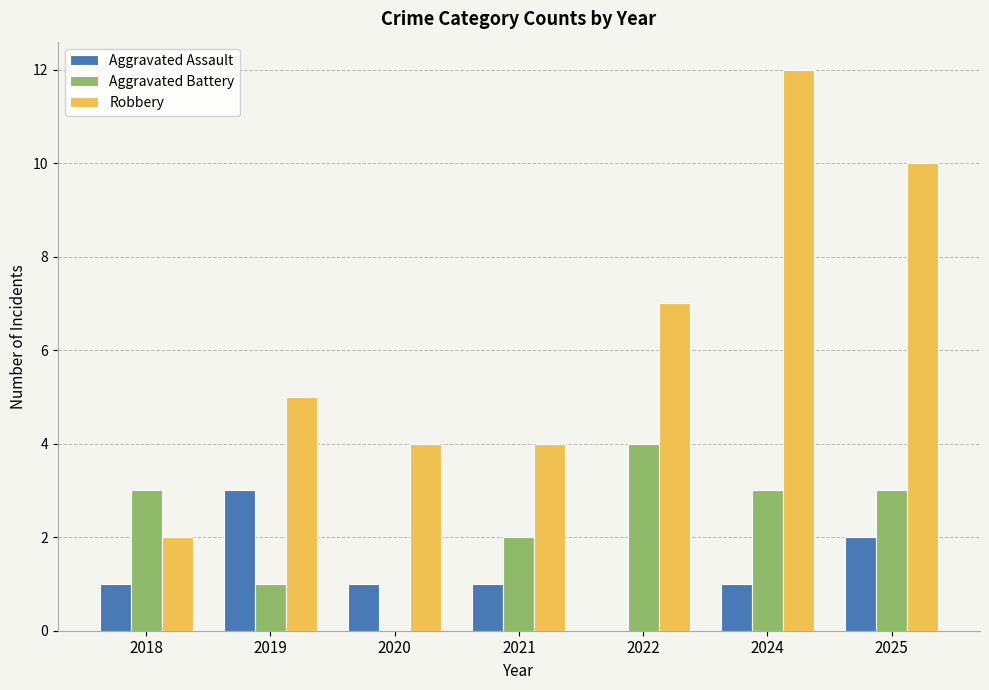

How many data points does each series have?

7